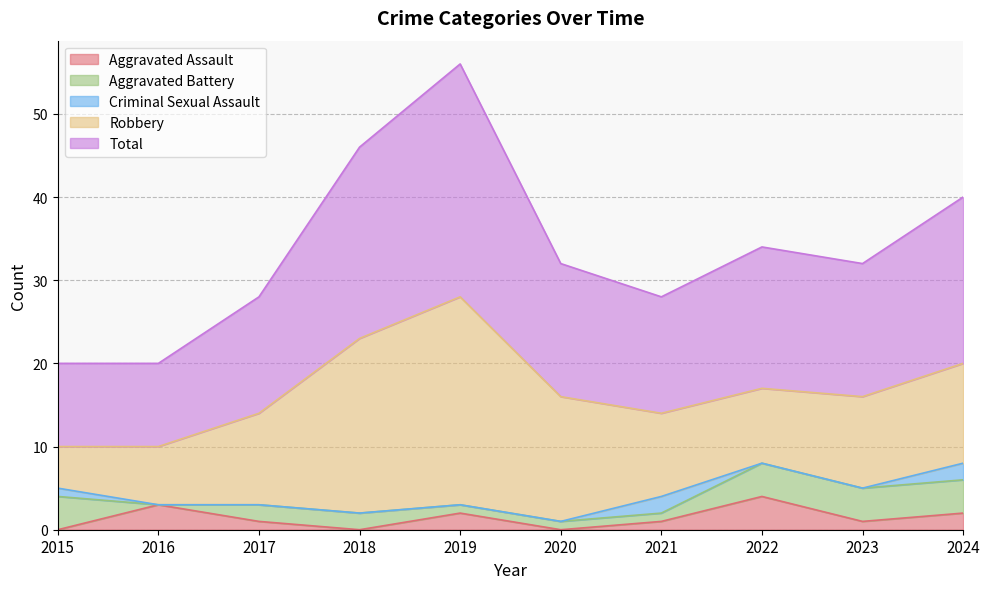

What is the difference between the second highest and second lowest values in the Total series?

13